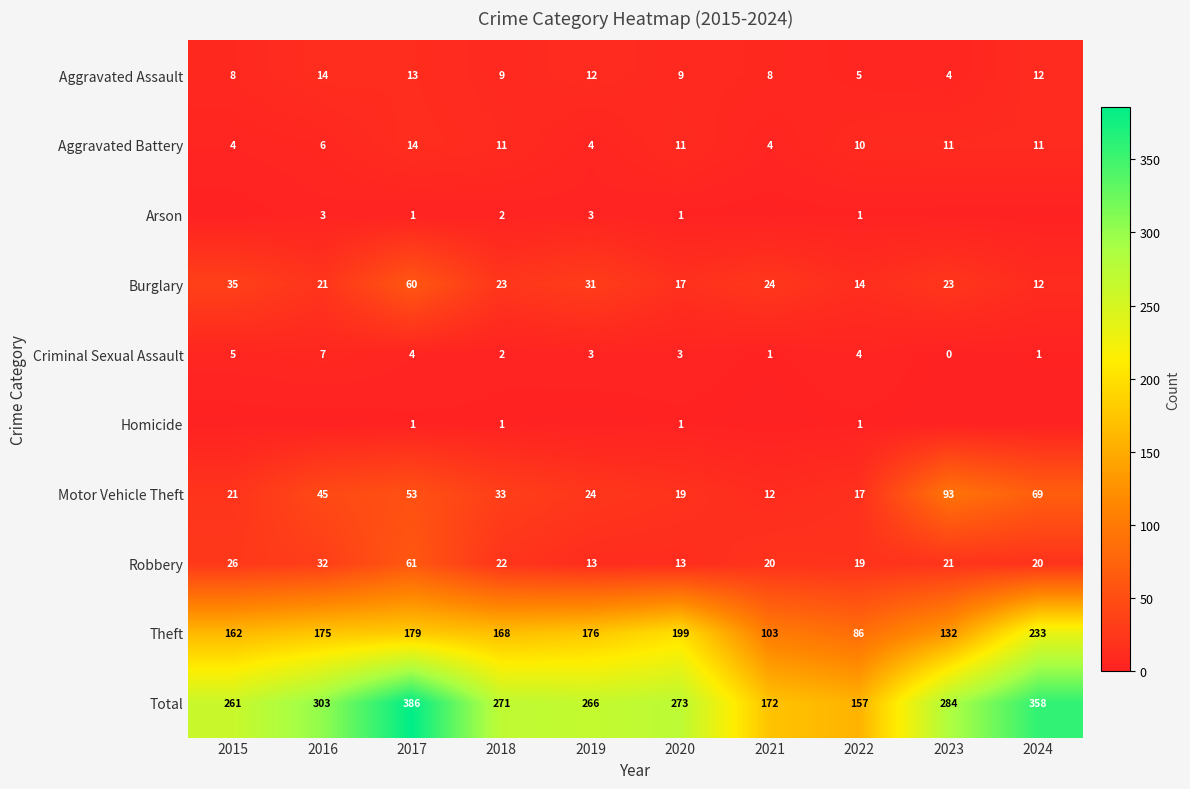

Is it true that Total equals 396 at 2020?

False